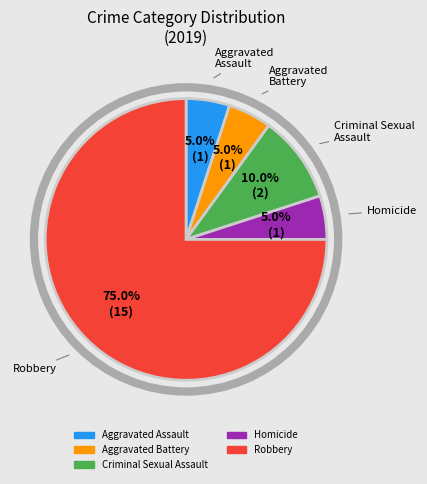

Is there a majority slice in this chart?

Yes